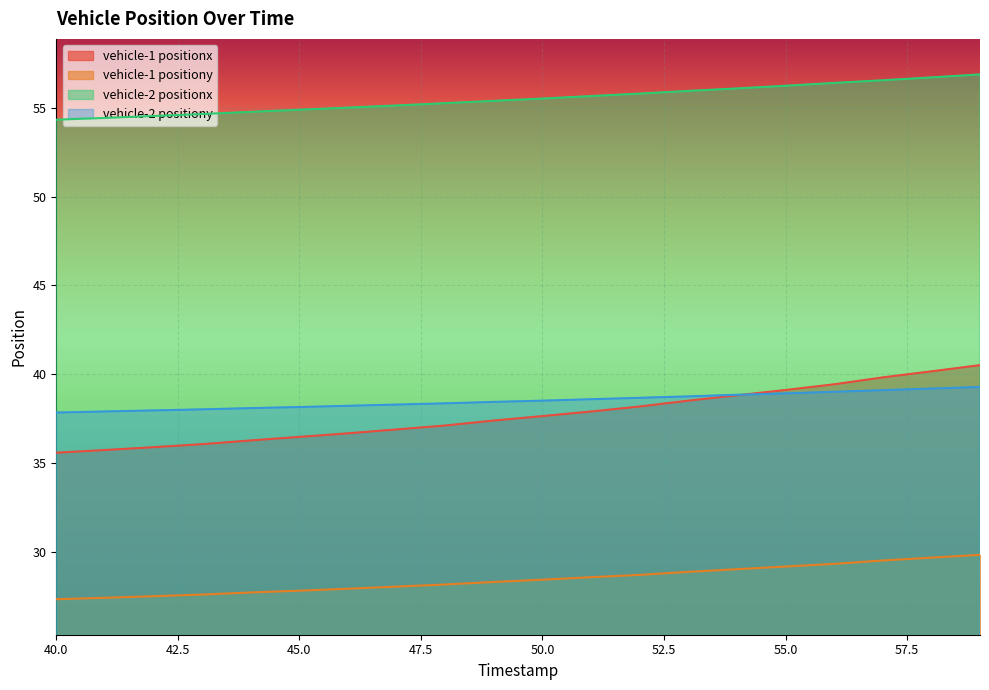

The vehicle-1 positionx series shows 58.3 at 45.0. True or false?

False